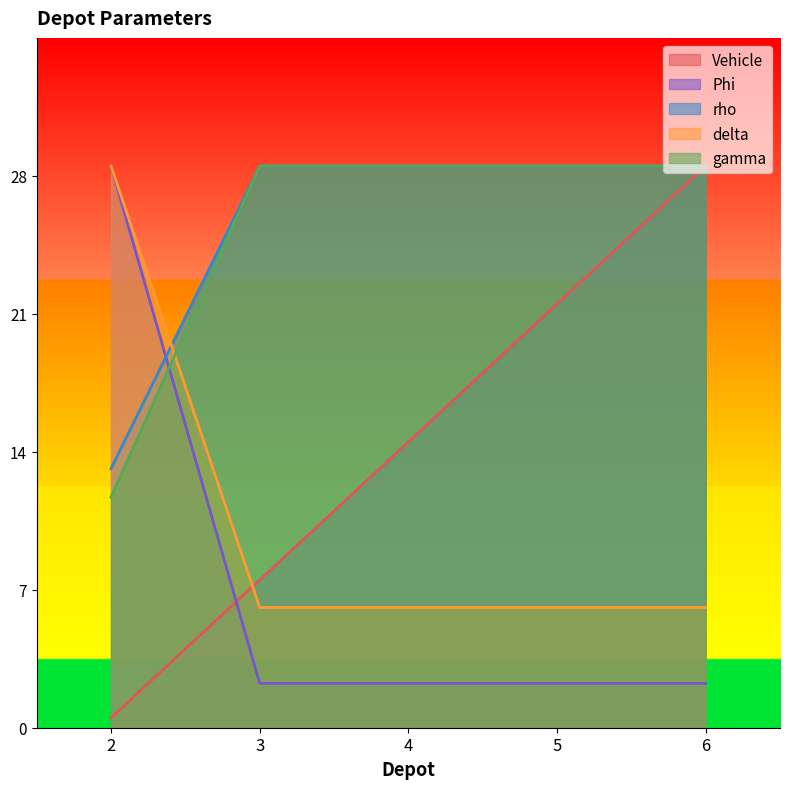

True or false: gamma has a value of 28.5 at 3.

True